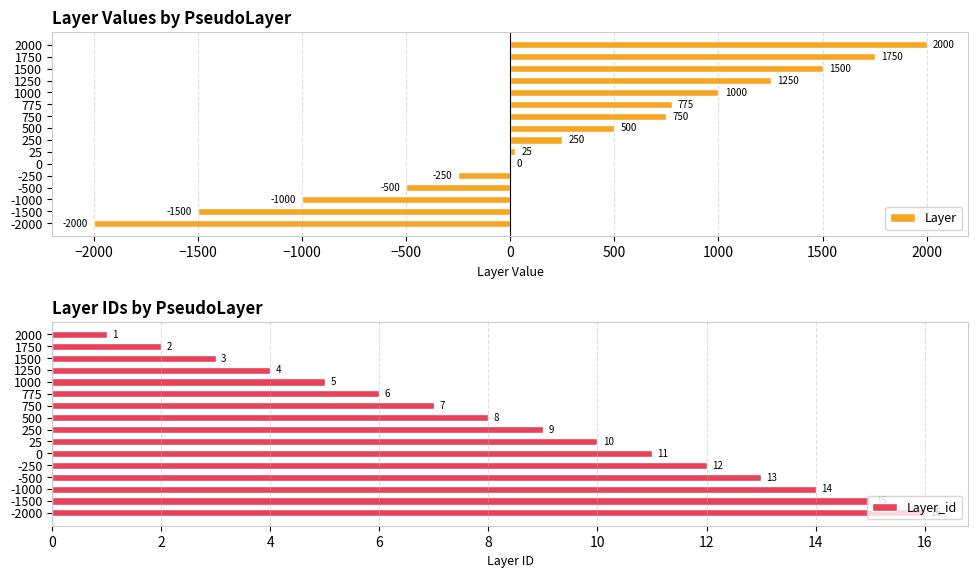

Is it true that Layer equals -1500 at -1500?

True